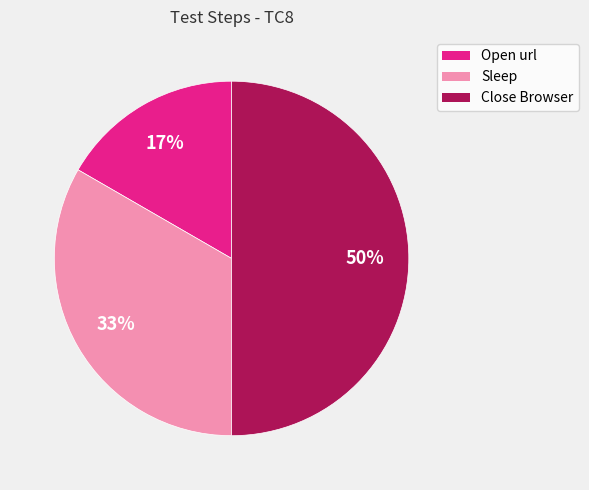

Which category has the biggest portion of the pie?

Close Browser